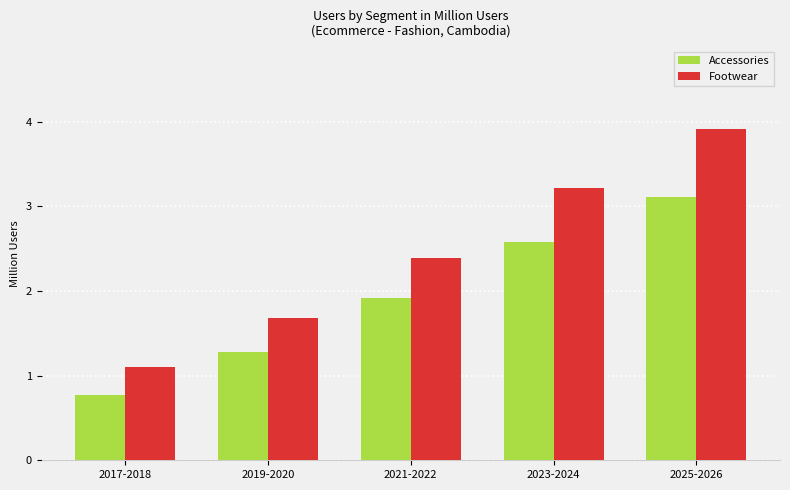

Which series has the widest spread of values?

Footwear